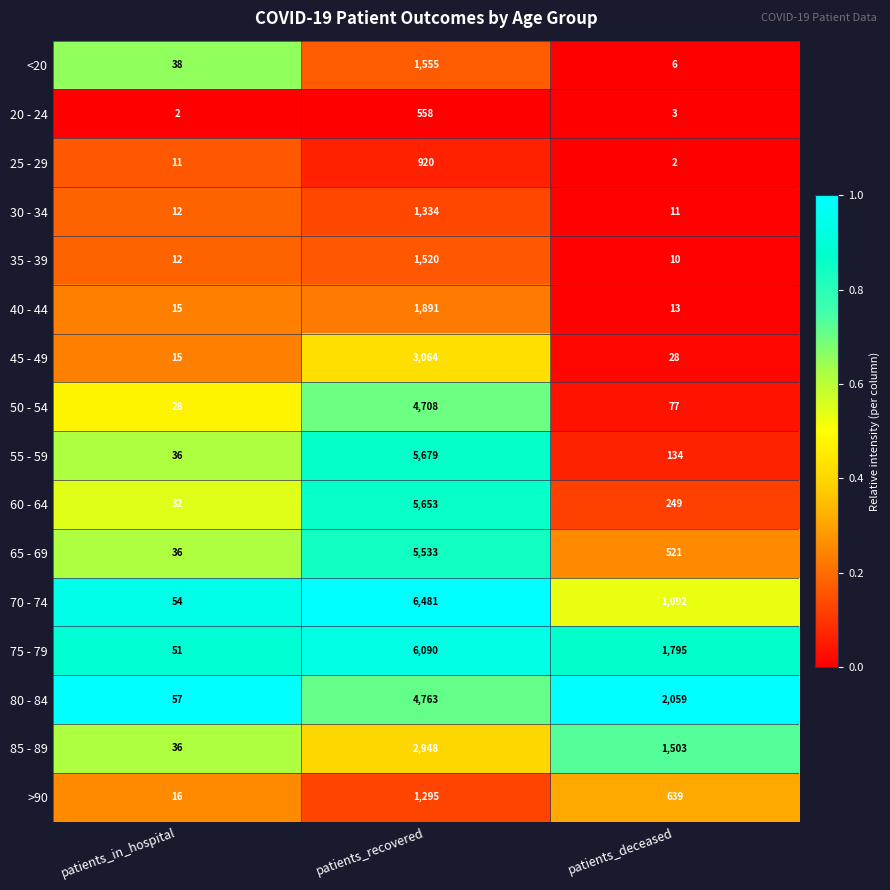

What is the sum of all >90 values?

1950